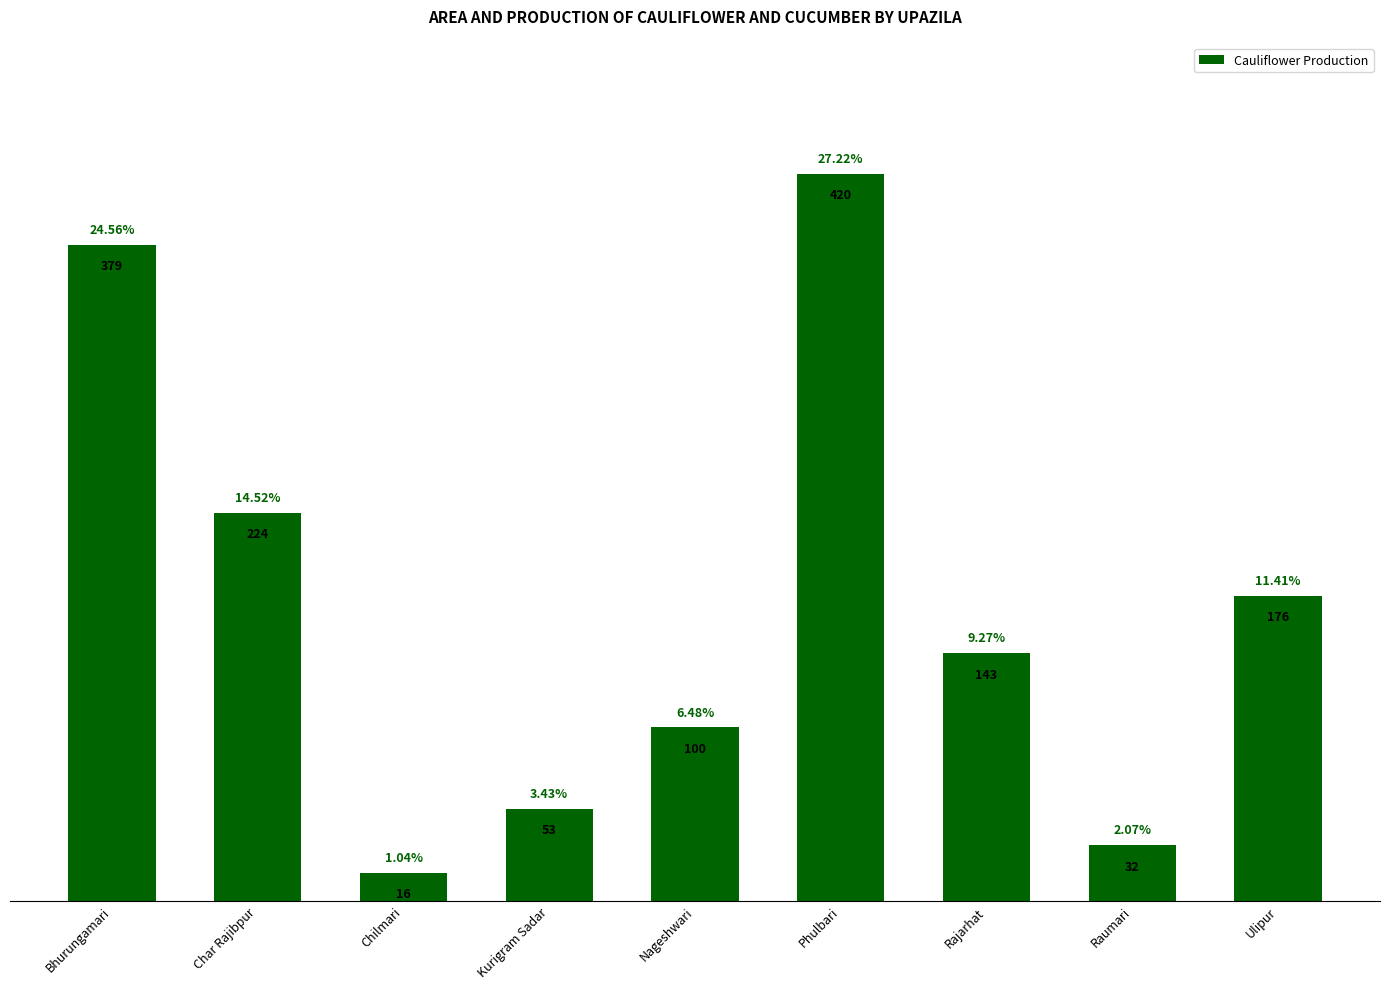

Reading left to right, what are all the values shown in this chart?

Bhurungamari=379	Char Rajibpur=224	Chilmari=16	Kurigram Sadar=53	Nageshwari=100	Phulbari=420	Rajarhat=143	Raumari=32	Ulipur=176